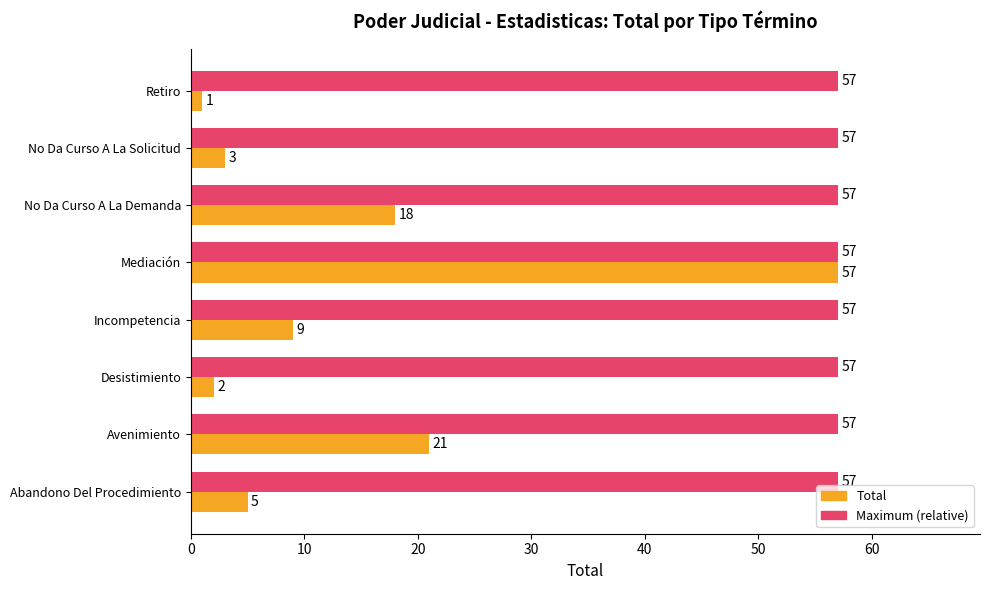

Rank the series by their average value, from lowest to highest.

Total, Maximum (relative)